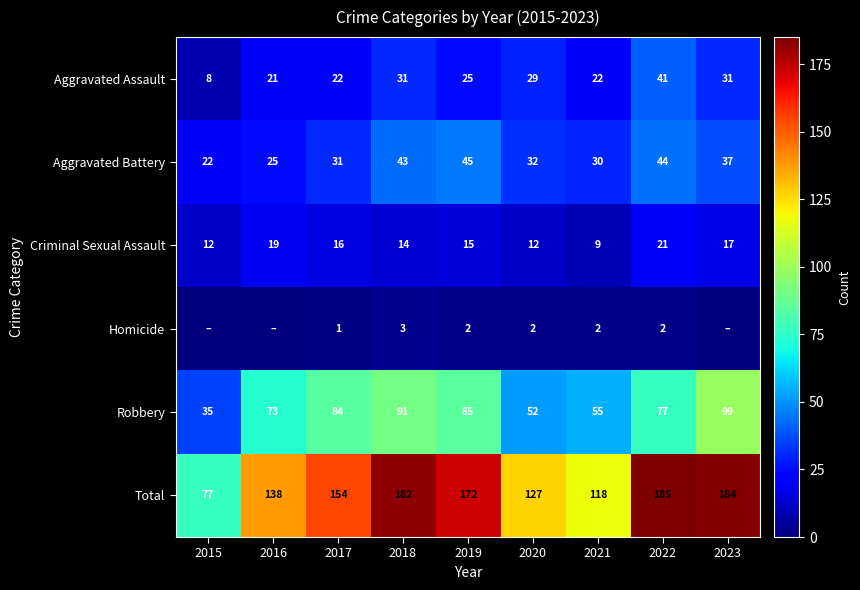

What is the sum of the Criminal Sexual Assault values at 2022 and 2015?

33